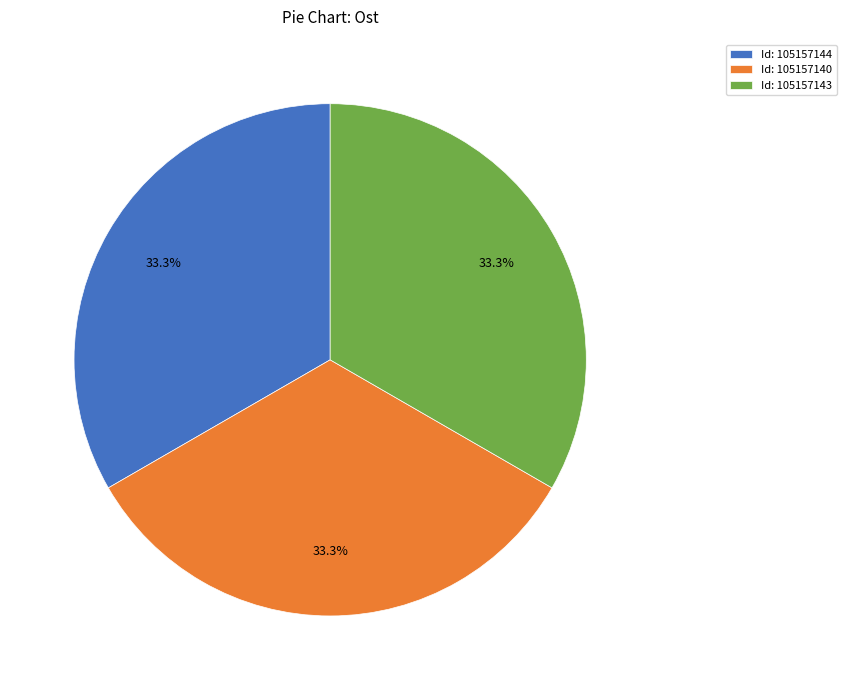

What portion of the pie excludes Id: 105157140?

66.7%